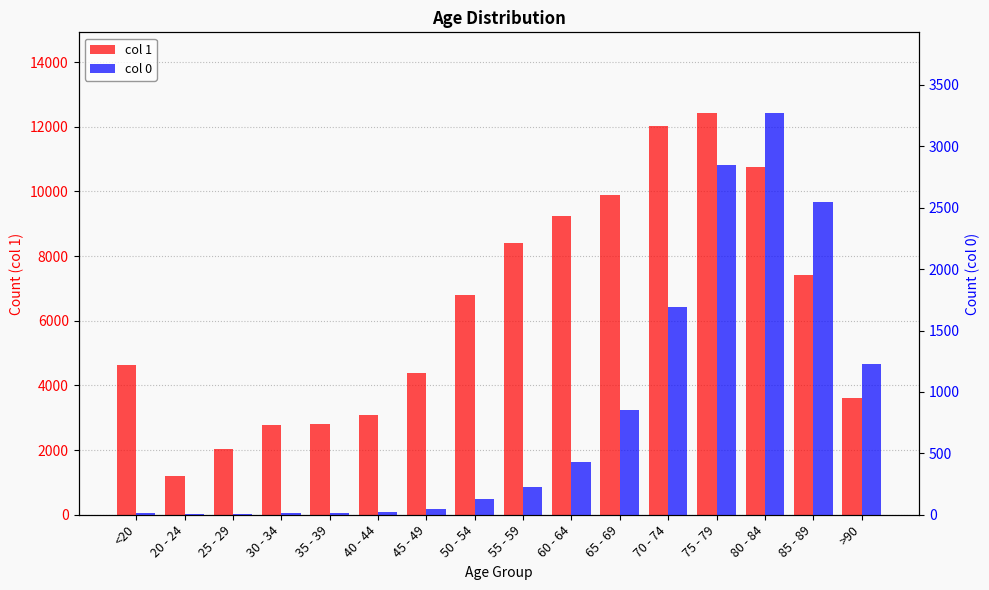

Between 75 - 79 and 40 - 44, which is larger?

75 - 79